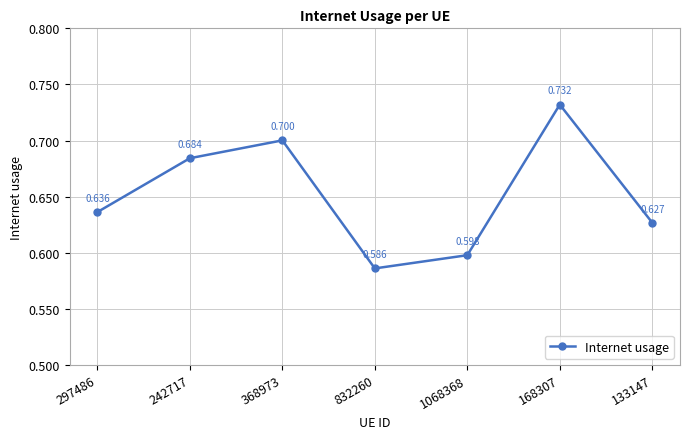

What position from the left is 242717?

2